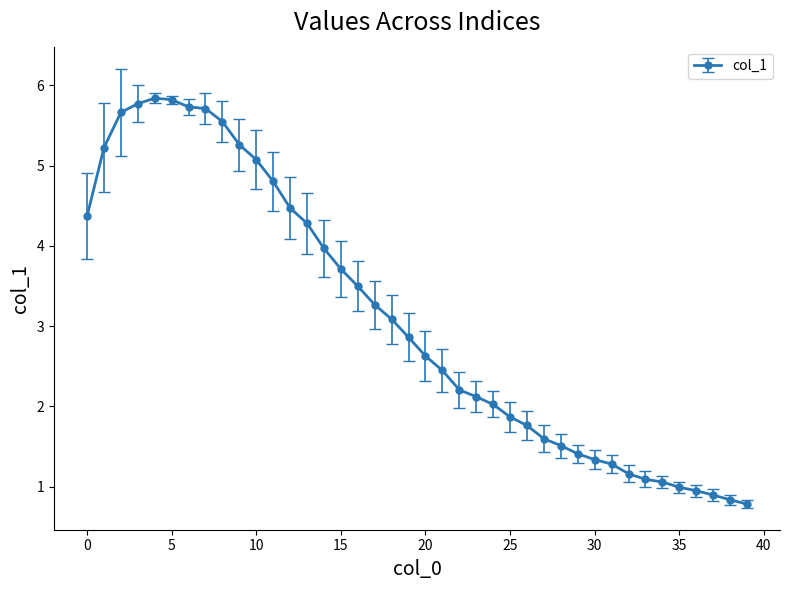

What is the value of the 19th point from the left?

3.1